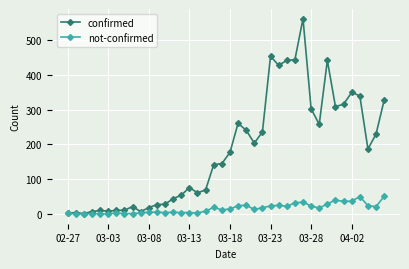

What is the maximum value for not-confirmed?

51